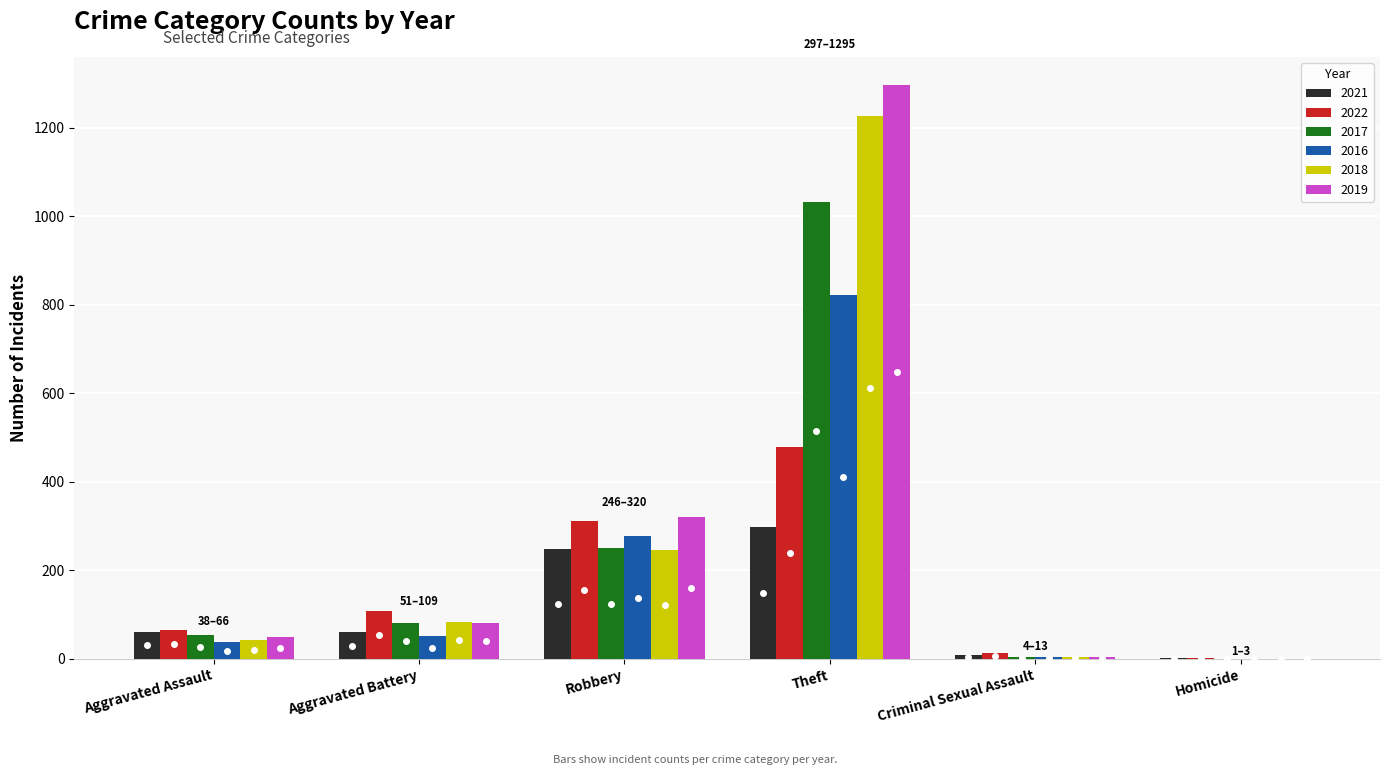

What are all the series names shown in the legend?

2021, 2022, 2017, 2016, 2018, 2019